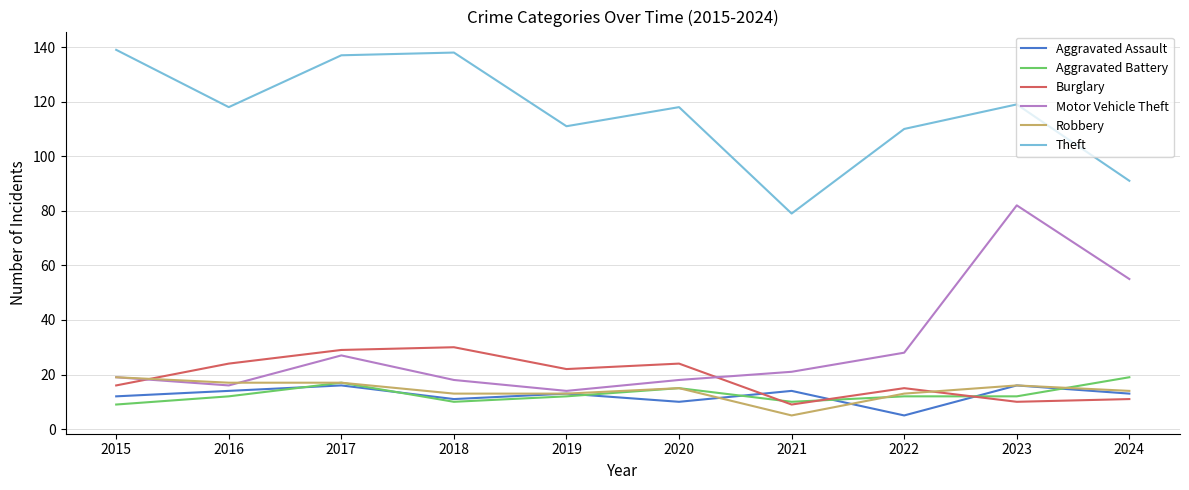

What is the minimum value for Aggravated Assault?

5